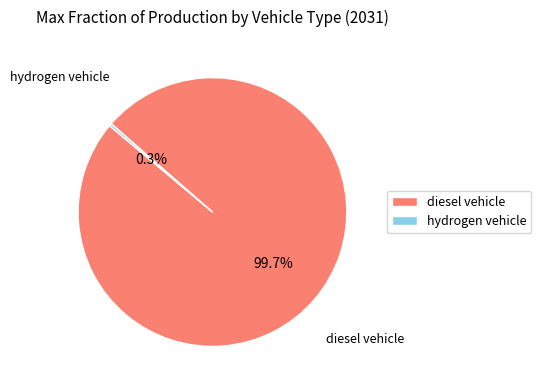

Which category has the smallest portion of the pie?

hydrogen vehicle